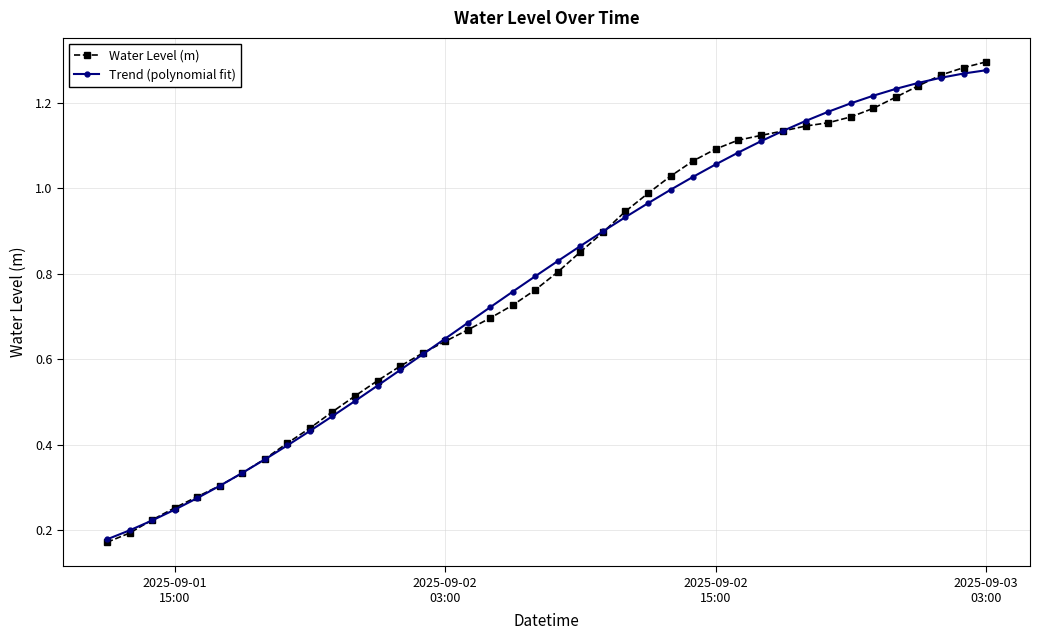

Which series has the widest spread of values?

Water Level (m)